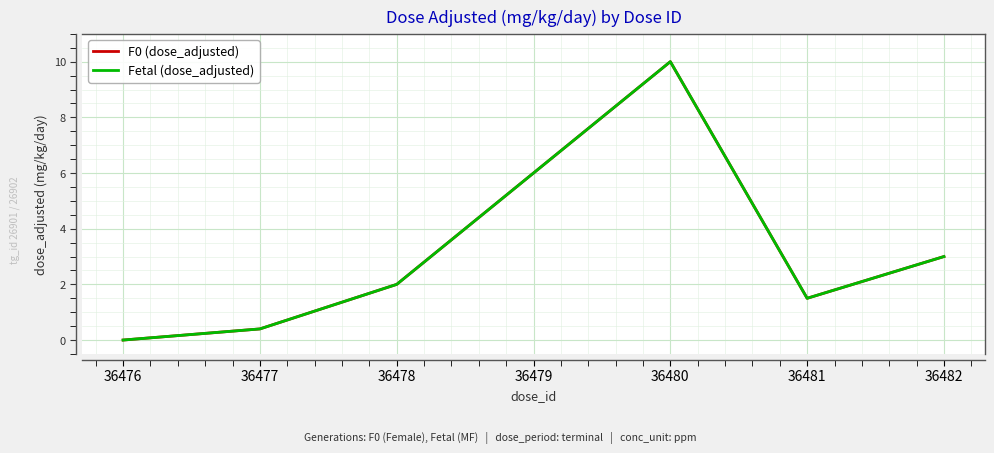

Is it true that F0 (dose_adjusted) equals 3.0 at 36482?

True